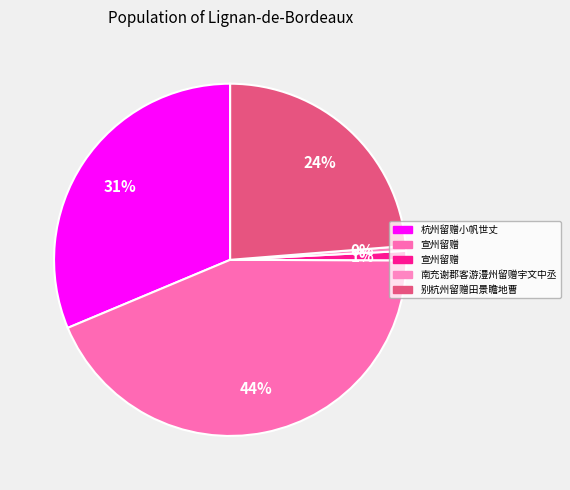

How many segments does this pie chart have?

5